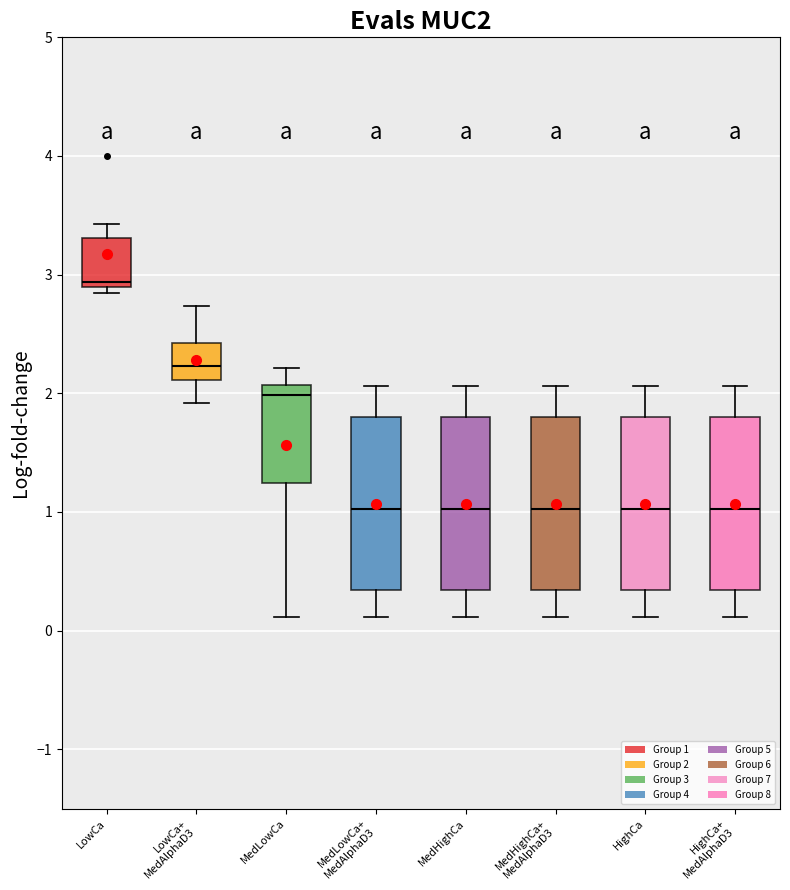

Which box's median line is the highest?

LowCa